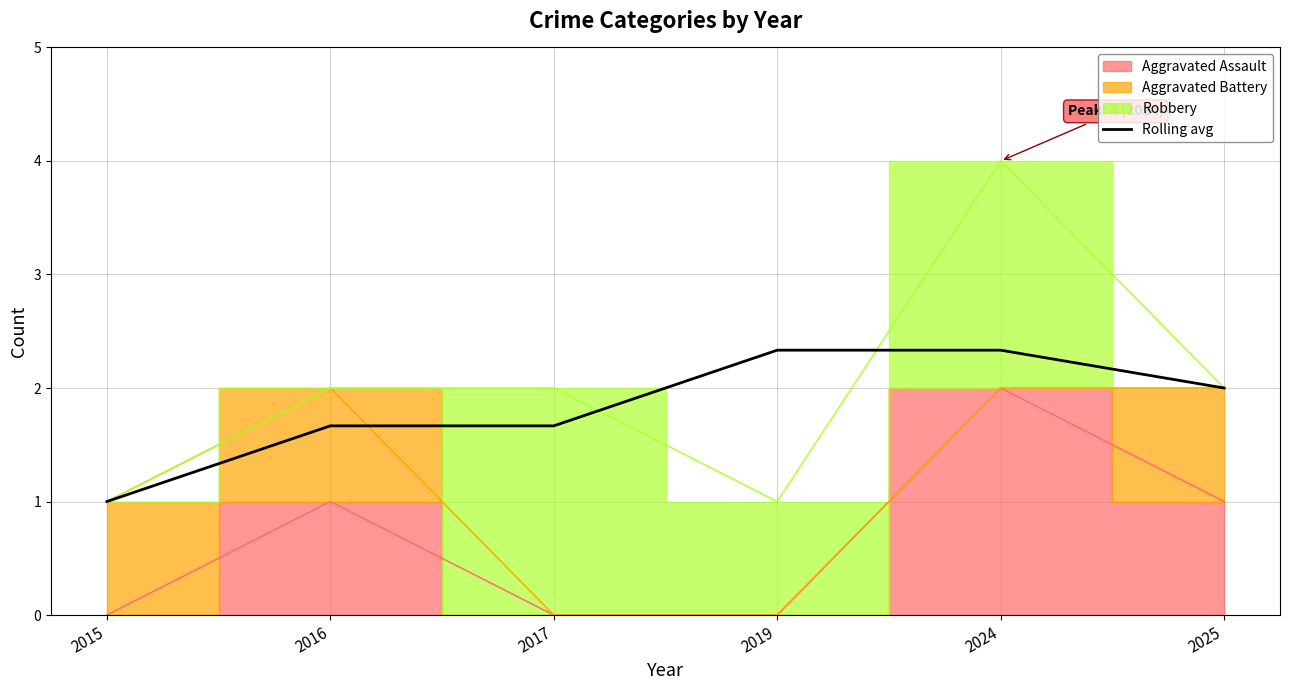

Where does the data first go above 2?

2019